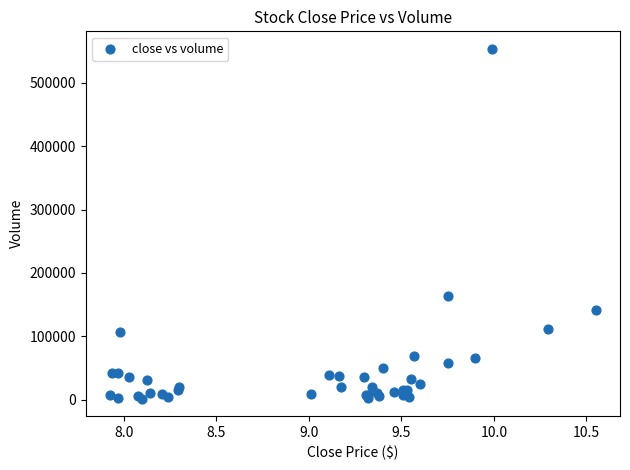

What Y value in the scatter plot is closest to 277600?

163900